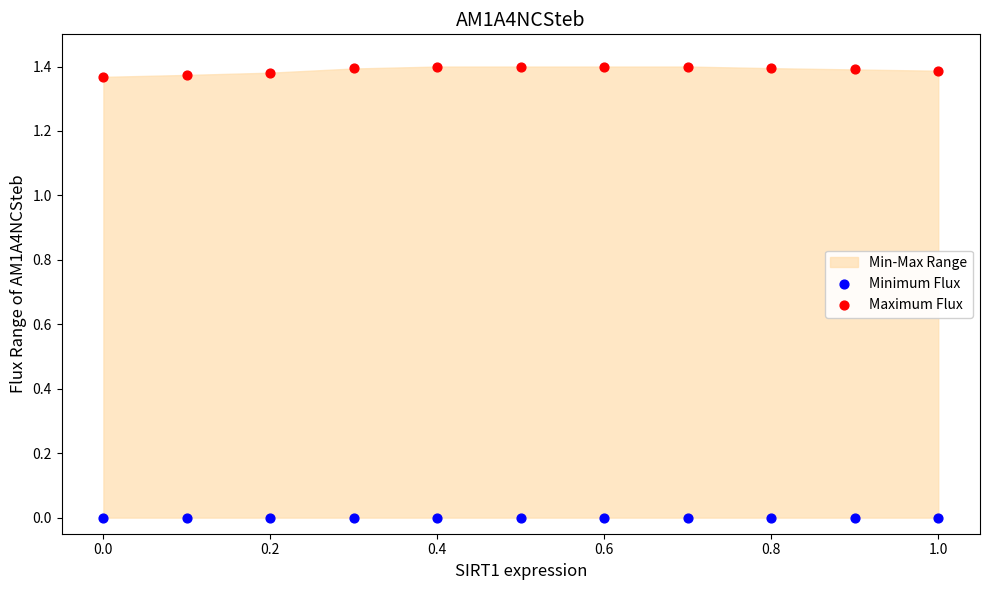

Which series reaches the minimum Y coordinate?

Minimum Flux